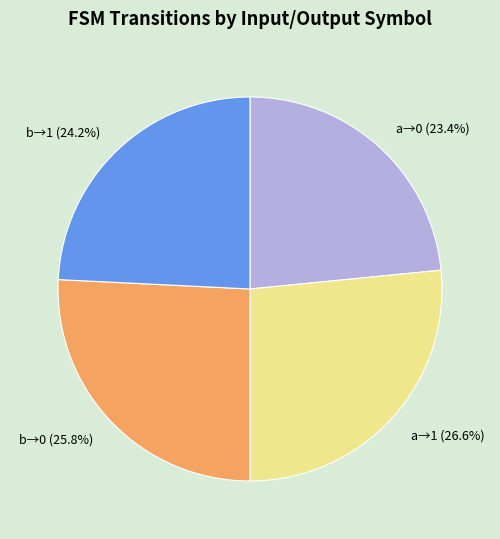

How many segments does this pie chart have?

4